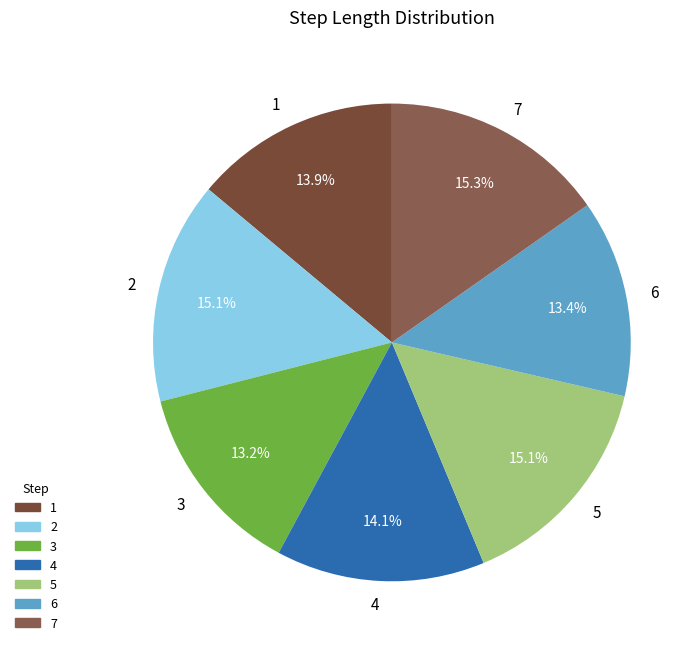

To the nearest percent, what is the difference between the largest and smallest slice percentages?

2%